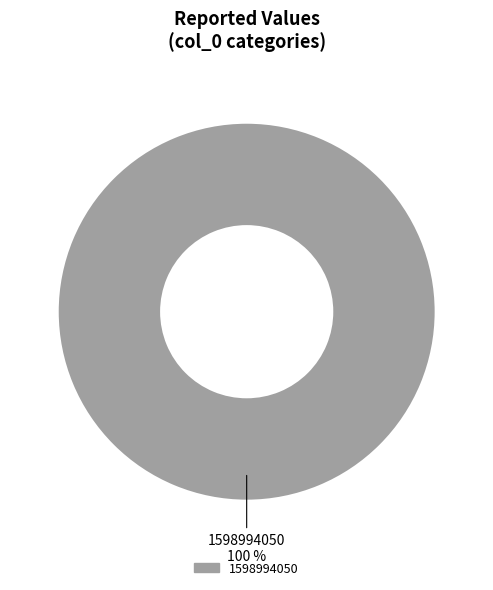

Is there any slice that represents more than half of the pie?

Yes